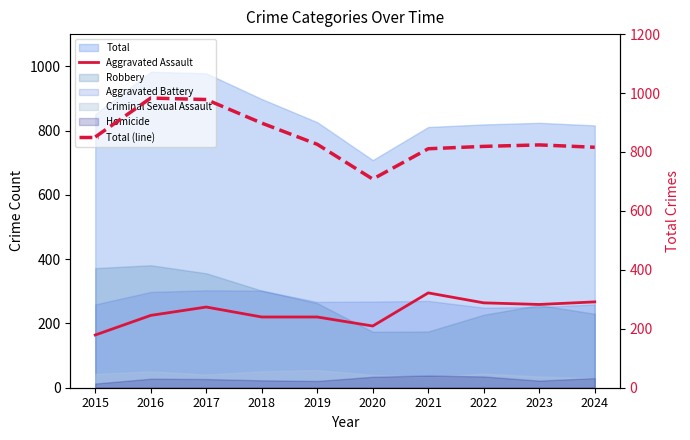

The value of Total (line) at 2015 is 851. True or false?

True